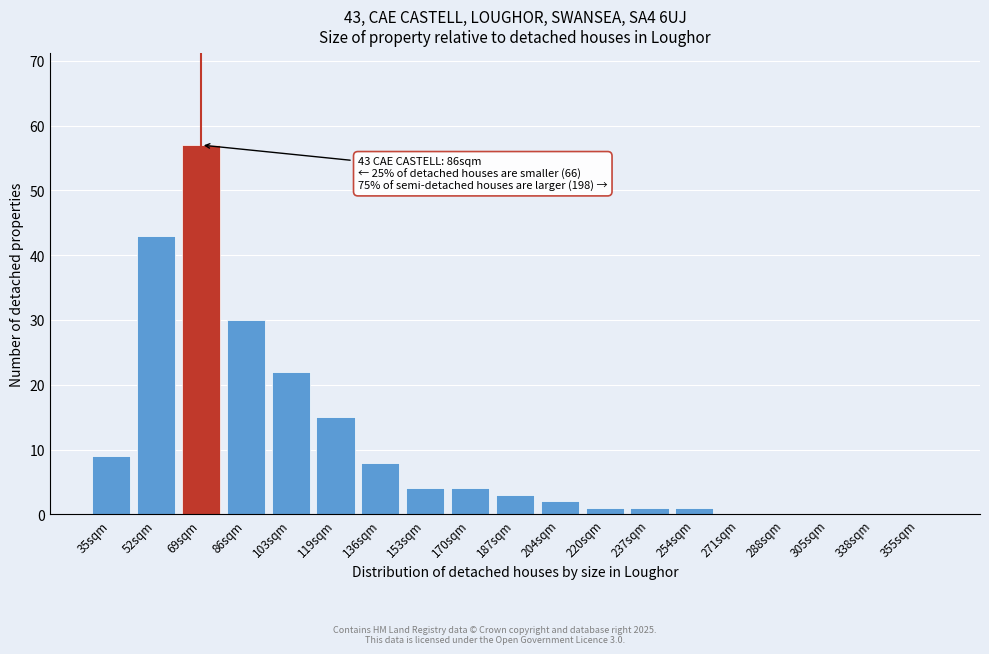

Reading left to right, transcribe all the data shown in this chart.

35sqm=9	52sqm=43	69sqm=57	86sqm=30	103sqm=22	119sqm=15	136sqm=8	153sqm=4	170sqm=4	187sqm=3	204sqm=2	220sqm=1	237sqm=1	254sqm=1	271sqm=0	288sqm=0	305sqm=0	338sqm=0	355sqm=0